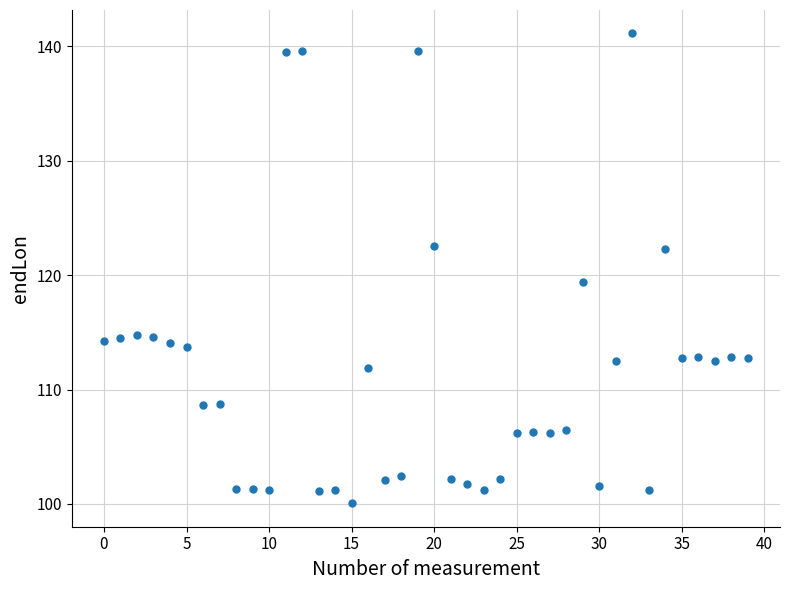

What Y value in the scatter plot is closest to 120?

119.4